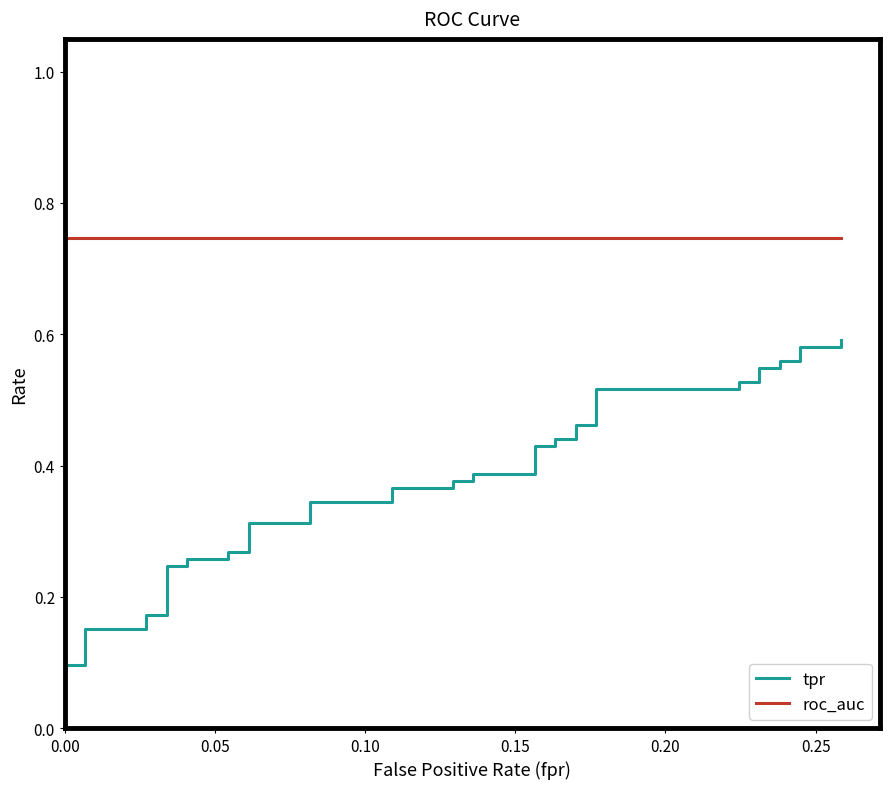

Rank the series by their maximum value, from highest to lowest.

roc_auc, tpr